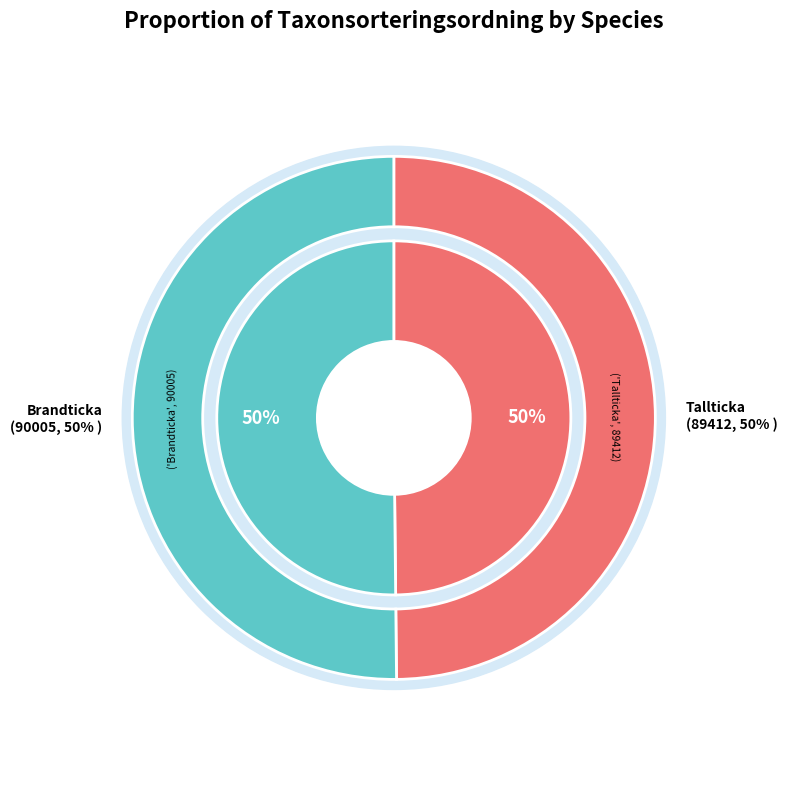

Is there any slice that represents more than half of the pie?

Yes